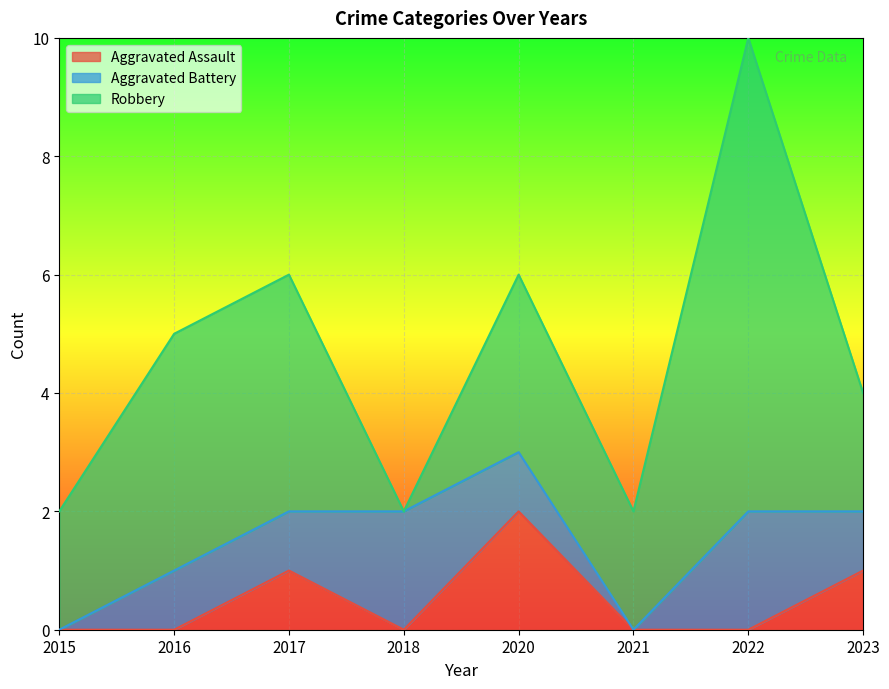

Rank the series by their average value, from highest to lowest.

Robbery, Aggravated Battery, Aggravated Assault